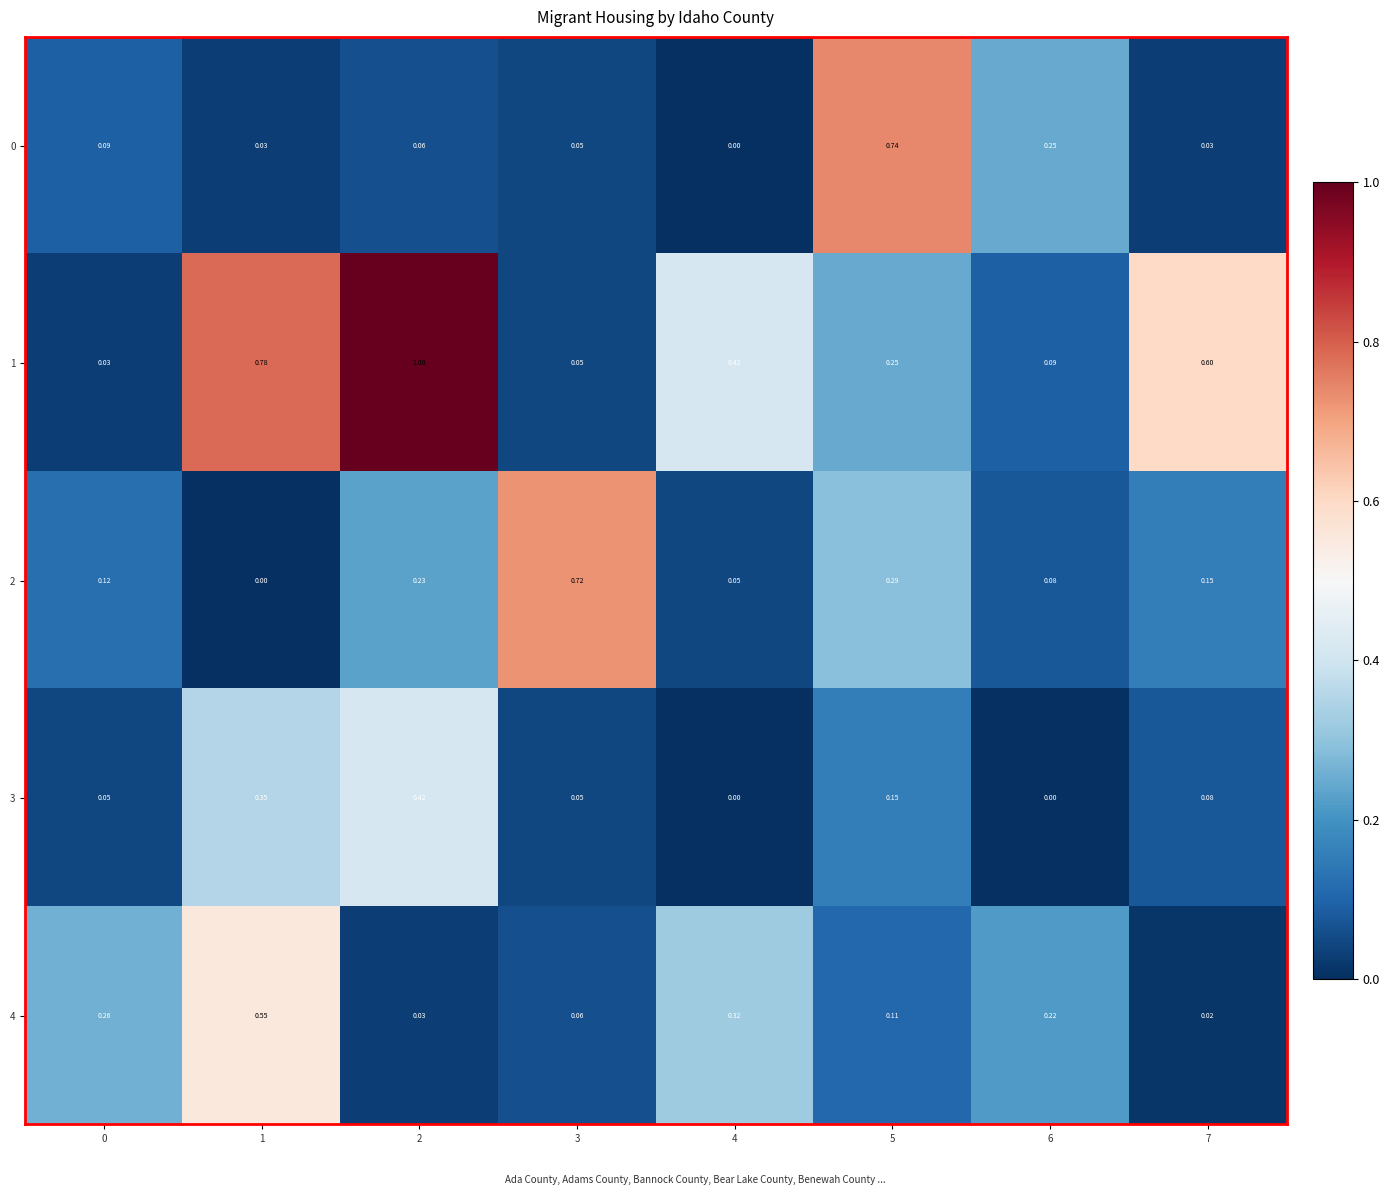

Count the number of data series in this chart.

5